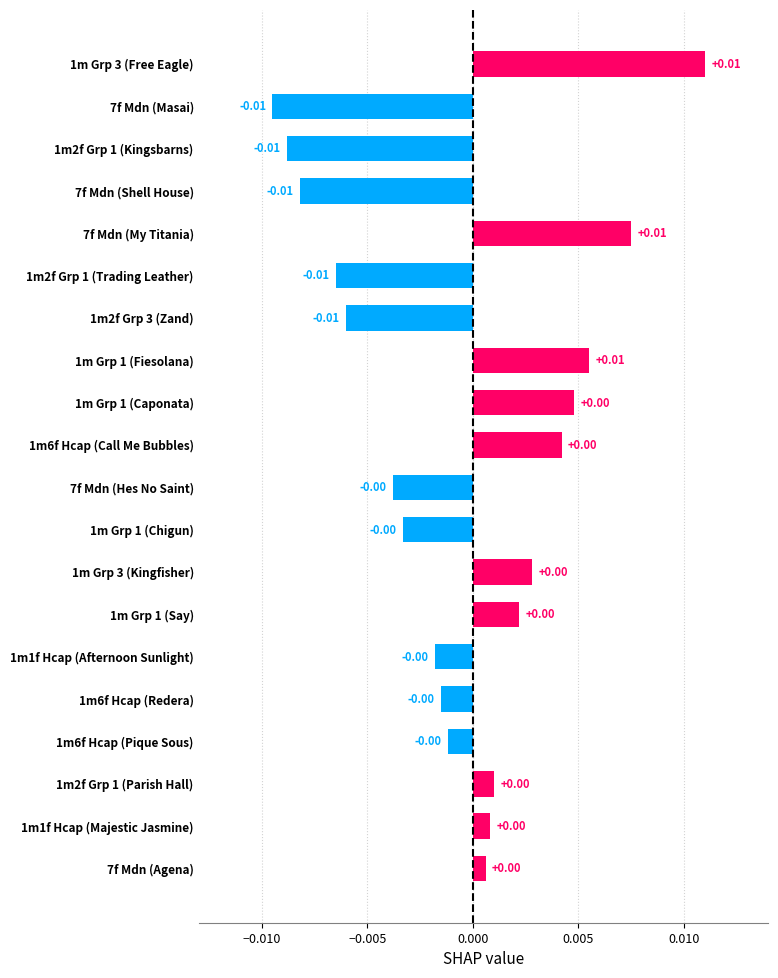

Which has a higher value, 1m1f Hcap (Majestic Jasmine) or 1m2f Grp 3 (Zand)?

1m1f Hcap (Majestic Jasmine)